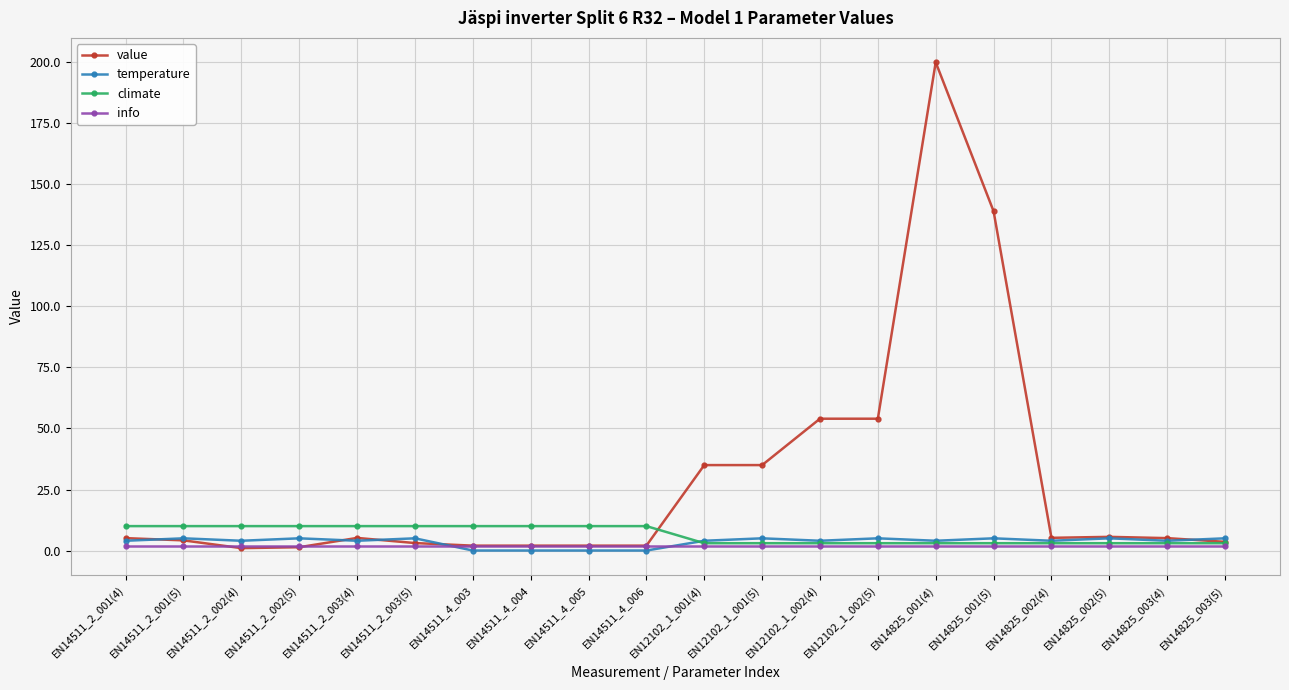

Count the number of categories in the chart.

20